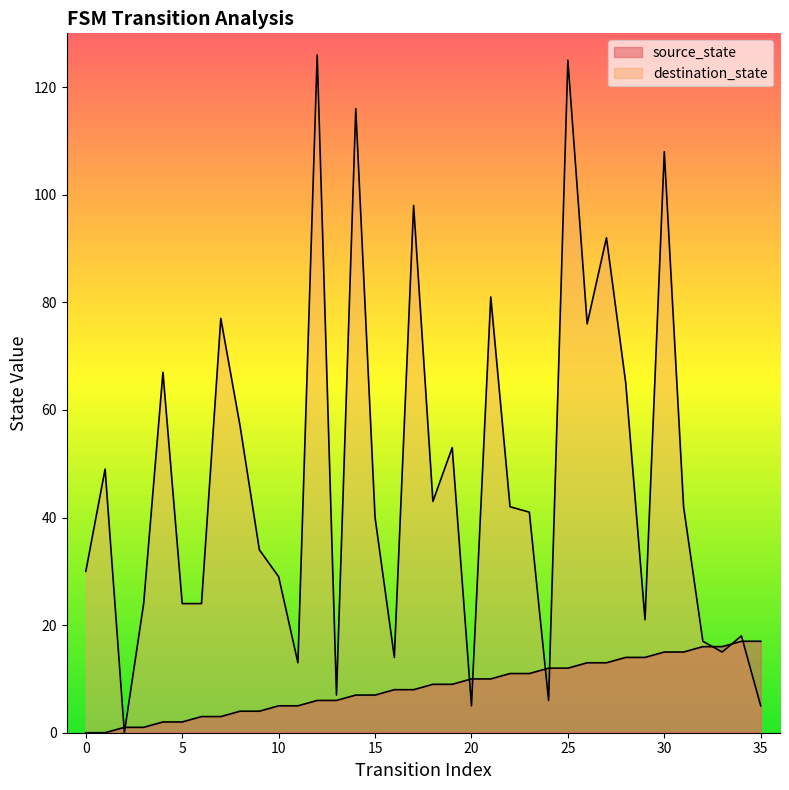

How many lines are shown in the chart?

2